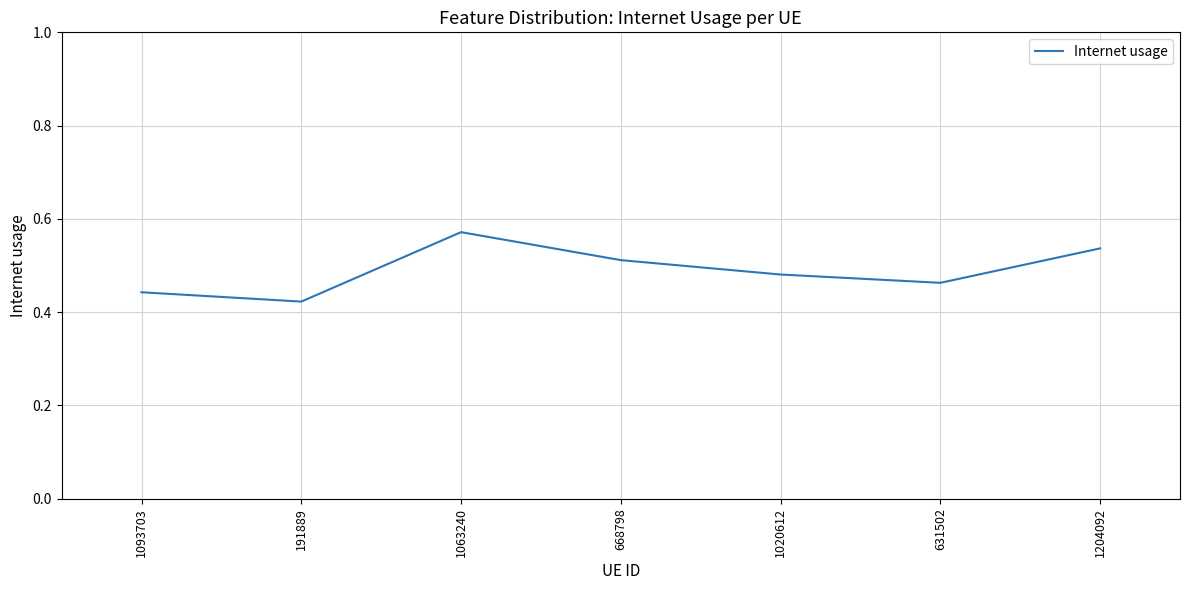

Between 631502 and 191889, which is larger?

631502